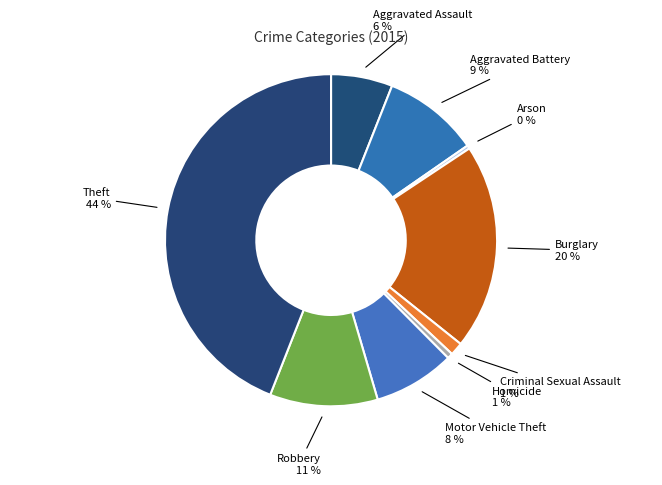

Which category has the biggest portion of the pie?

Theft